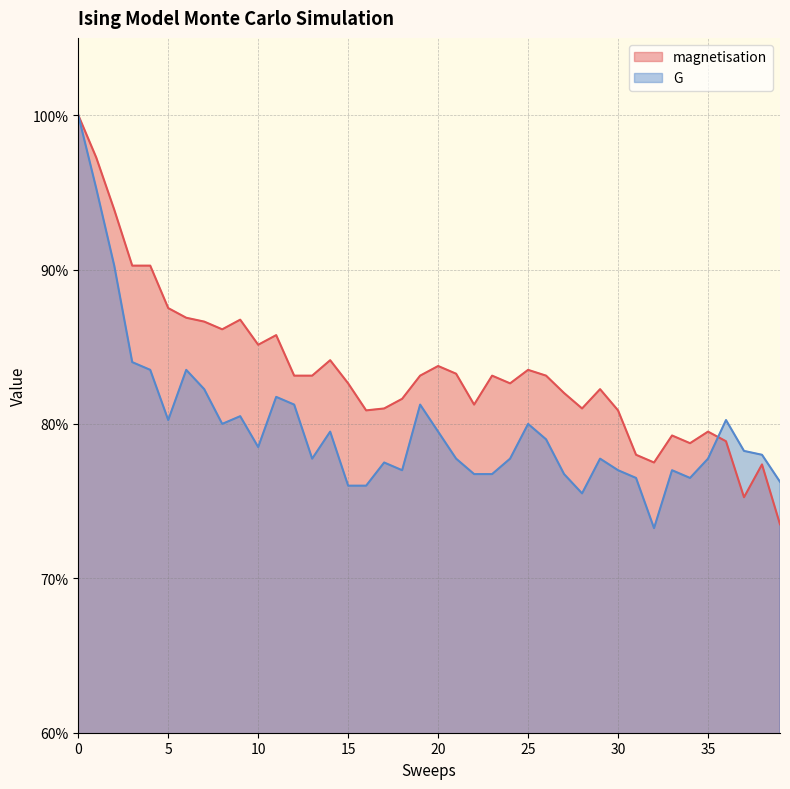

How many lines are shown in the chart?

2